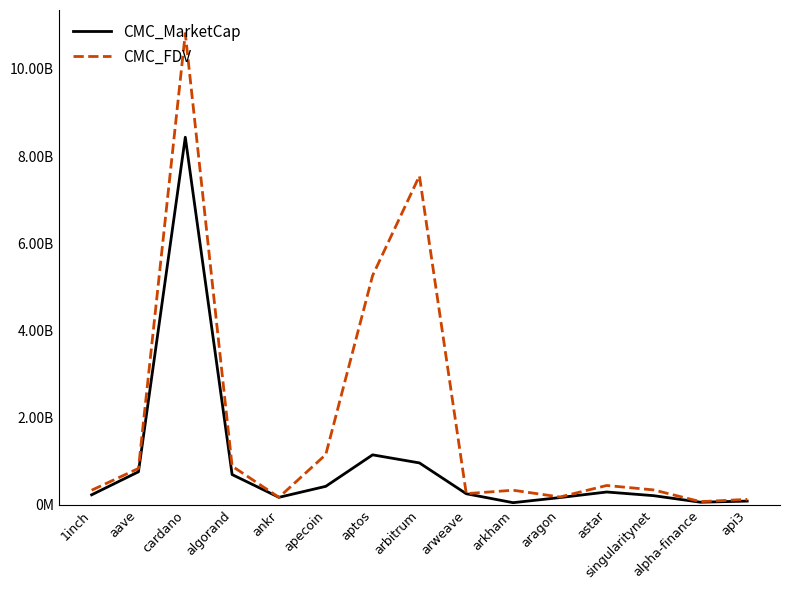

True or false: CMC_FDV and CMC_MarketCap cross at least once.

False